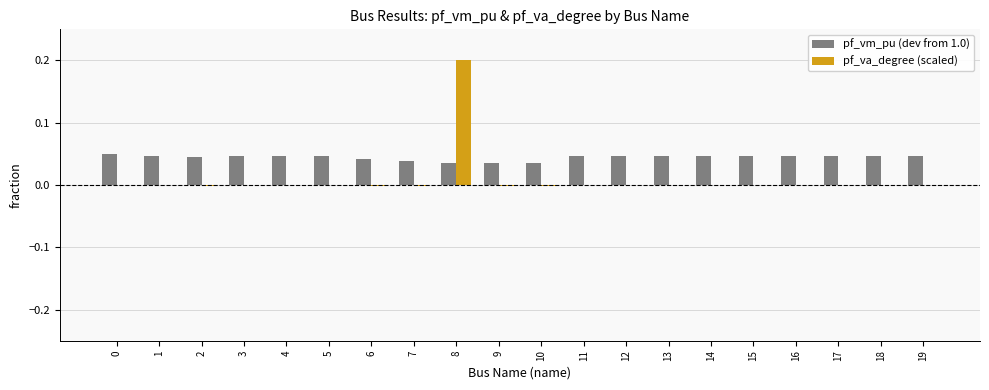

At which label does pf_va_degree (scaled) reach its peak?

8